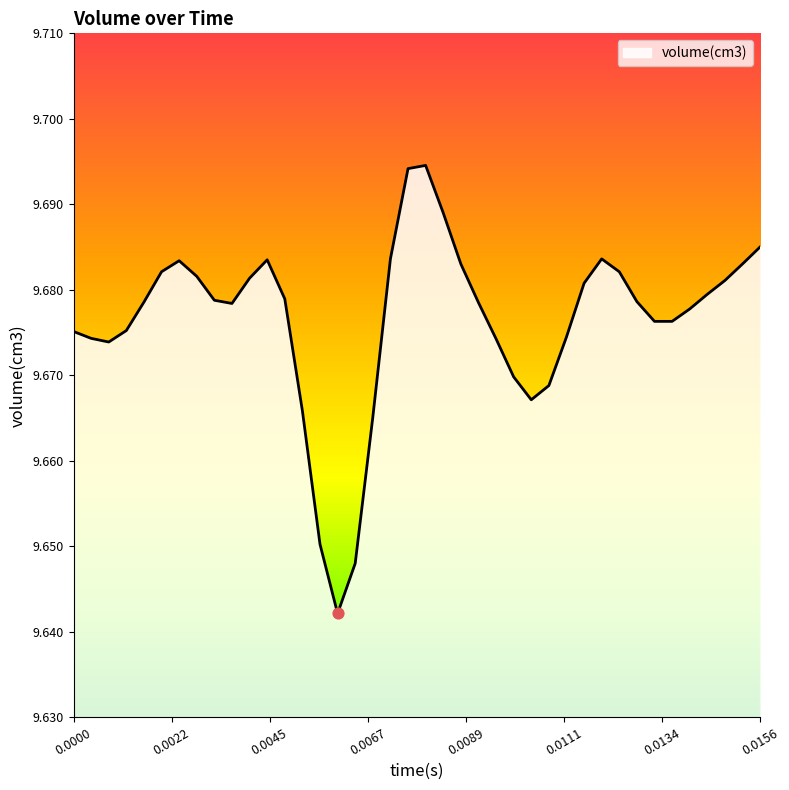

How many lines are shown in the chart?

1